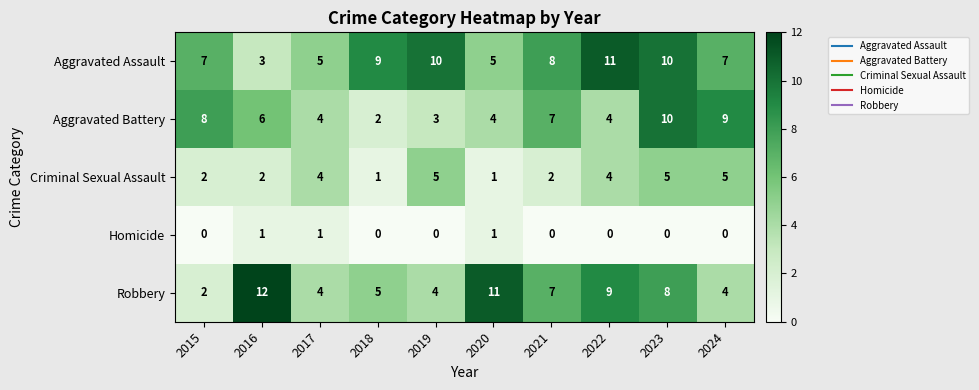

List the series in order of their peak value, highest first.

Robbery, Aggravated Assault, Aggravated Battery, Criminal Sexual Assault, Homicide